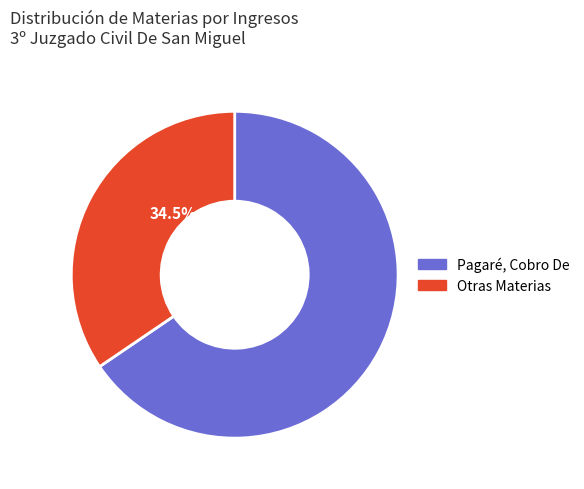

Is there a majority slice in this chart?

Yes